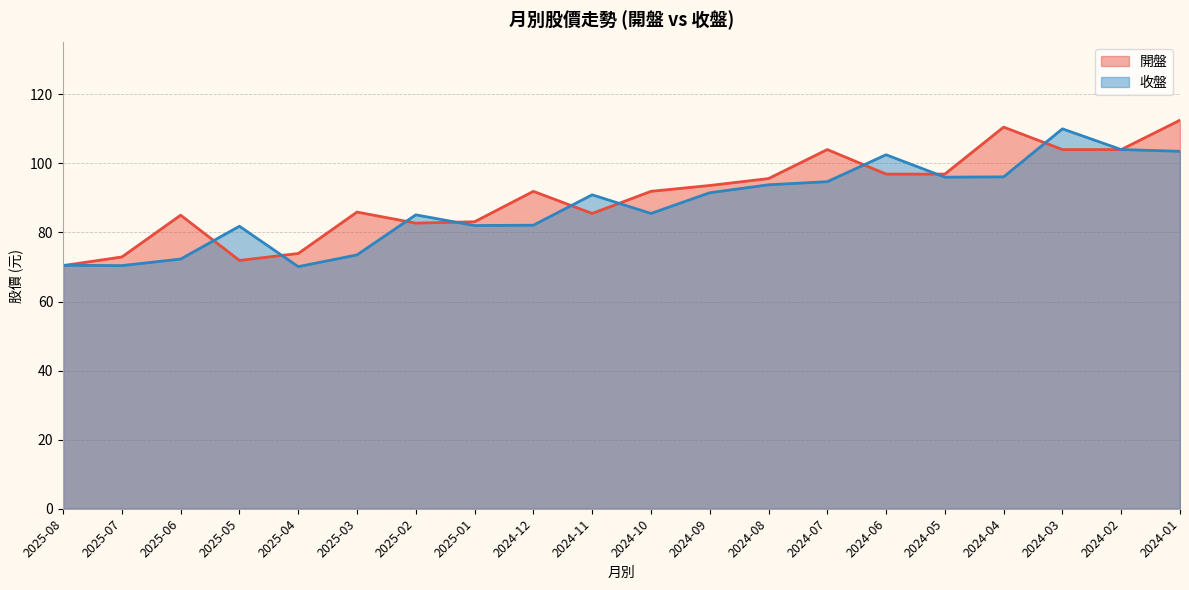

Reading left to right, what are all the values shown in this chart?

開盤: 70.4	72.9	85.0	71.9	73.9	85.9	82.7	83.1	91.9	85.5	91.9	93.6	95.6	104.0	96.9	96.9	110.5	104.0	104.0	112.5
收盤: 70.5	70.4	72.3	81.8	70.1	73.5	85.1	82.0	82.1	90.9	85.5	91.5	93.8	94.7	102.5	96.0	96.1	110.0	104.0	103.5